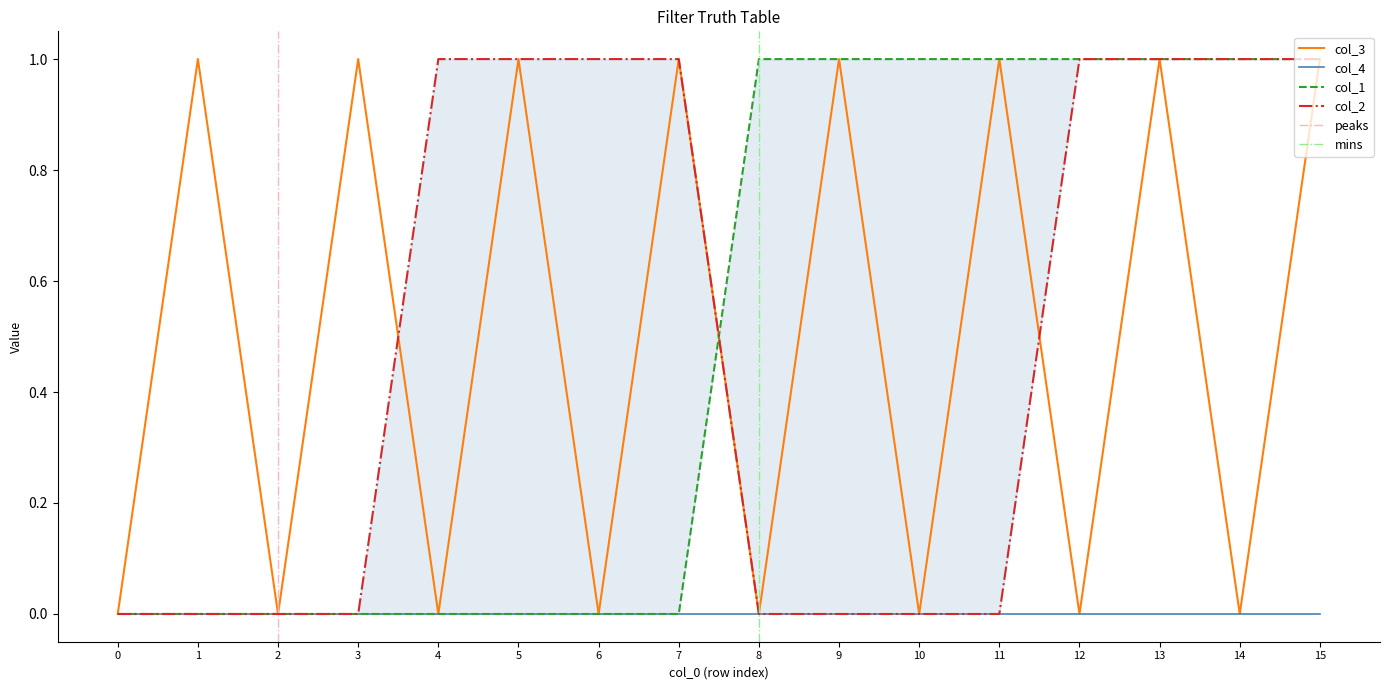

Is the value of col_4 at 5 greater than the value of col_3 at 9?

No